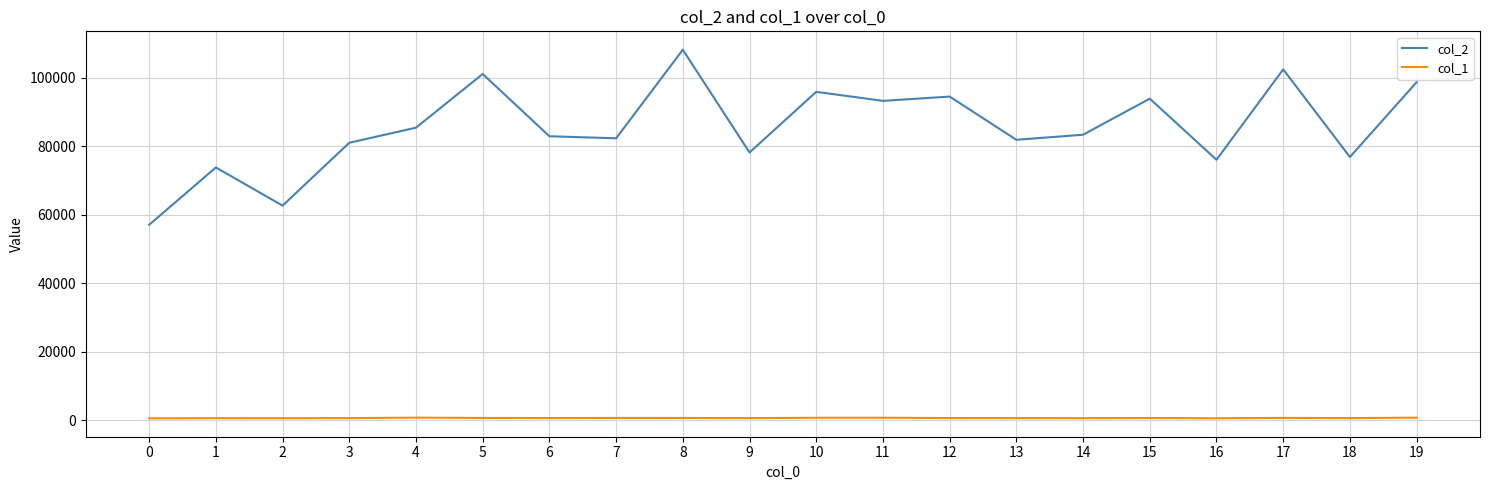

The value of col_2 at 10 is 95861. True or false?

True